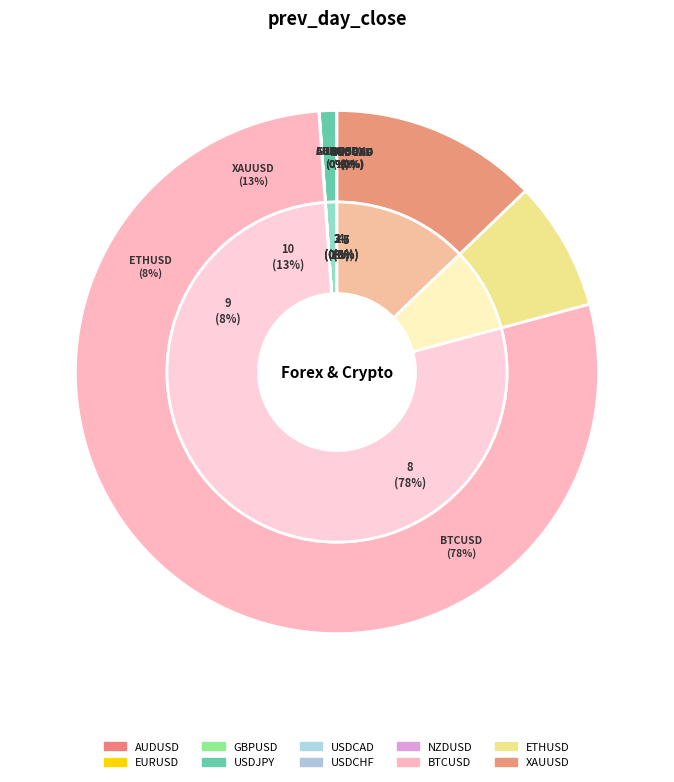

Rank the categories by value from highest to lowest.

BTCUSD, XAUUSD, ETHUSD, USDJPY, GBPUSD, EURUSD, USDCAD, USDCHF, AUDUSD, NZDUSD